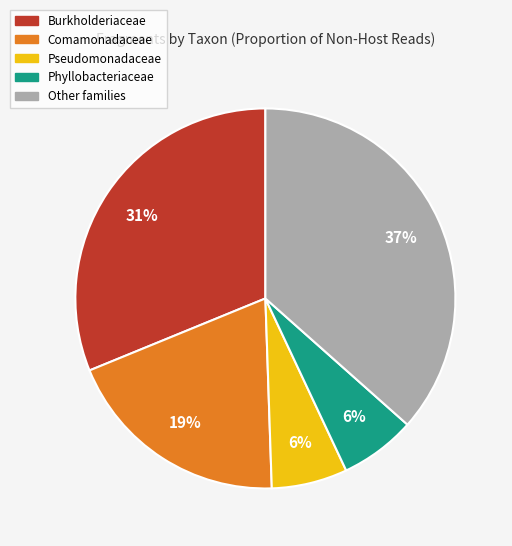

Combined, do Comamonadaceae and Burkholderiaceae account for over 50%?

Yes